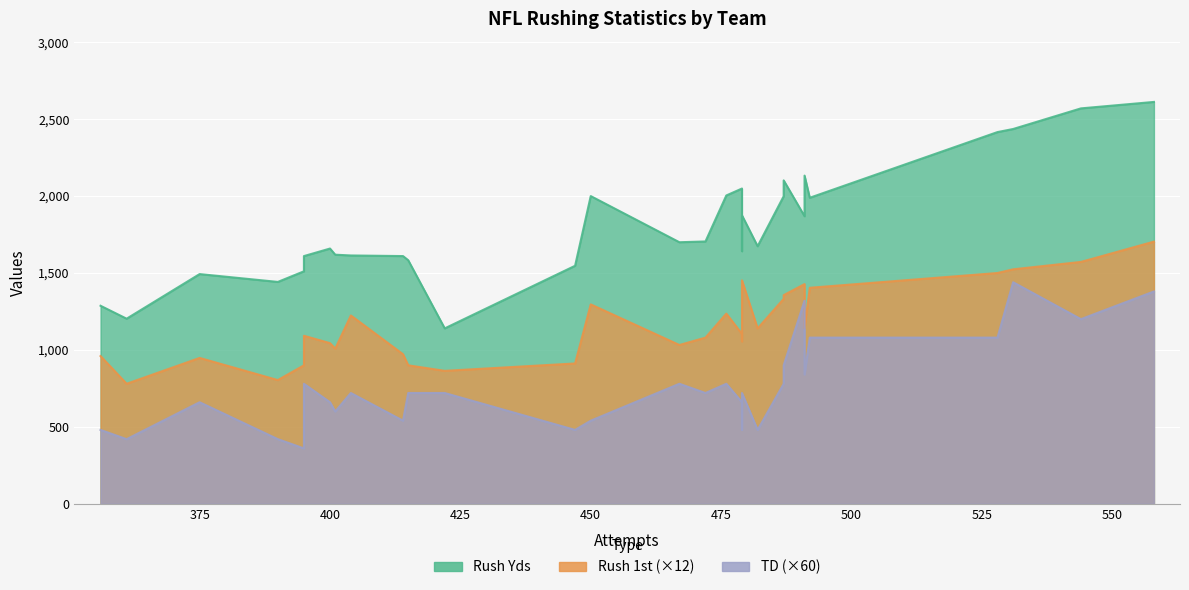

How many interior local valleys does the Rush Yds series have?

10